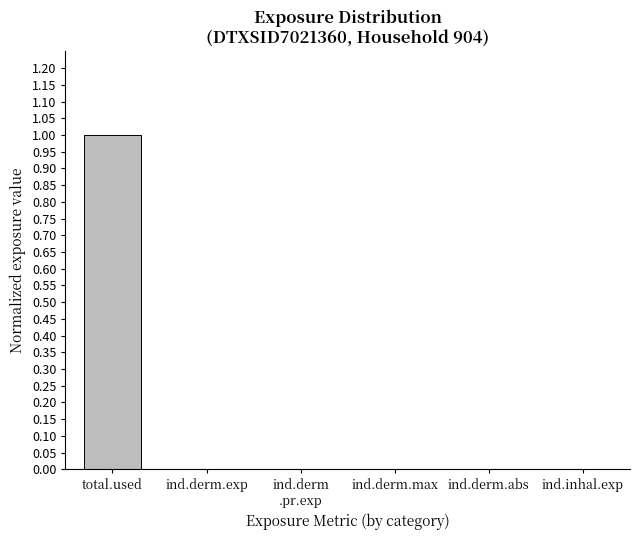

Are the bars horizontal?

No